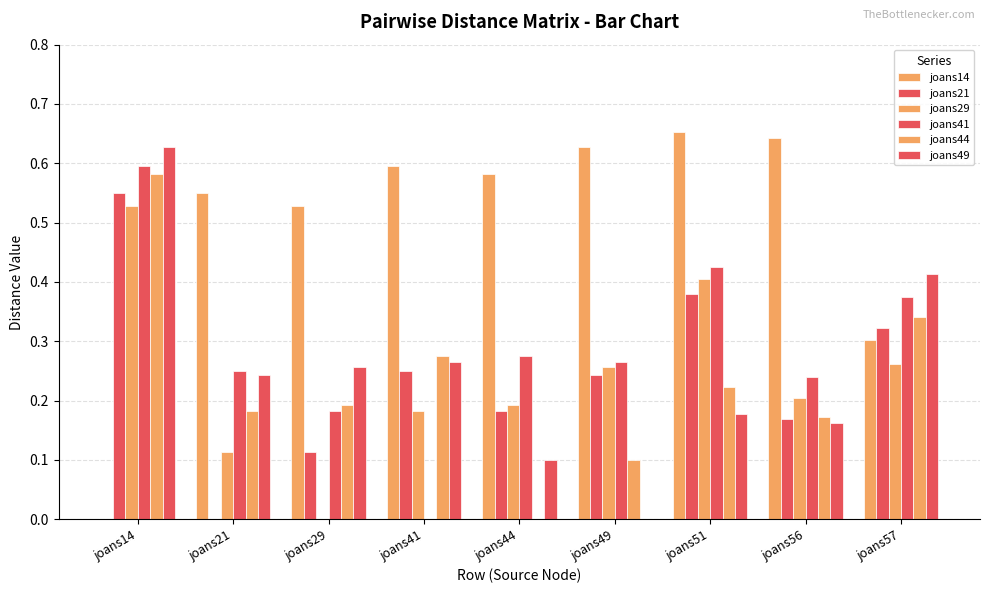

What is the sum of the joans49 values at joans21 and joans49?

0.2